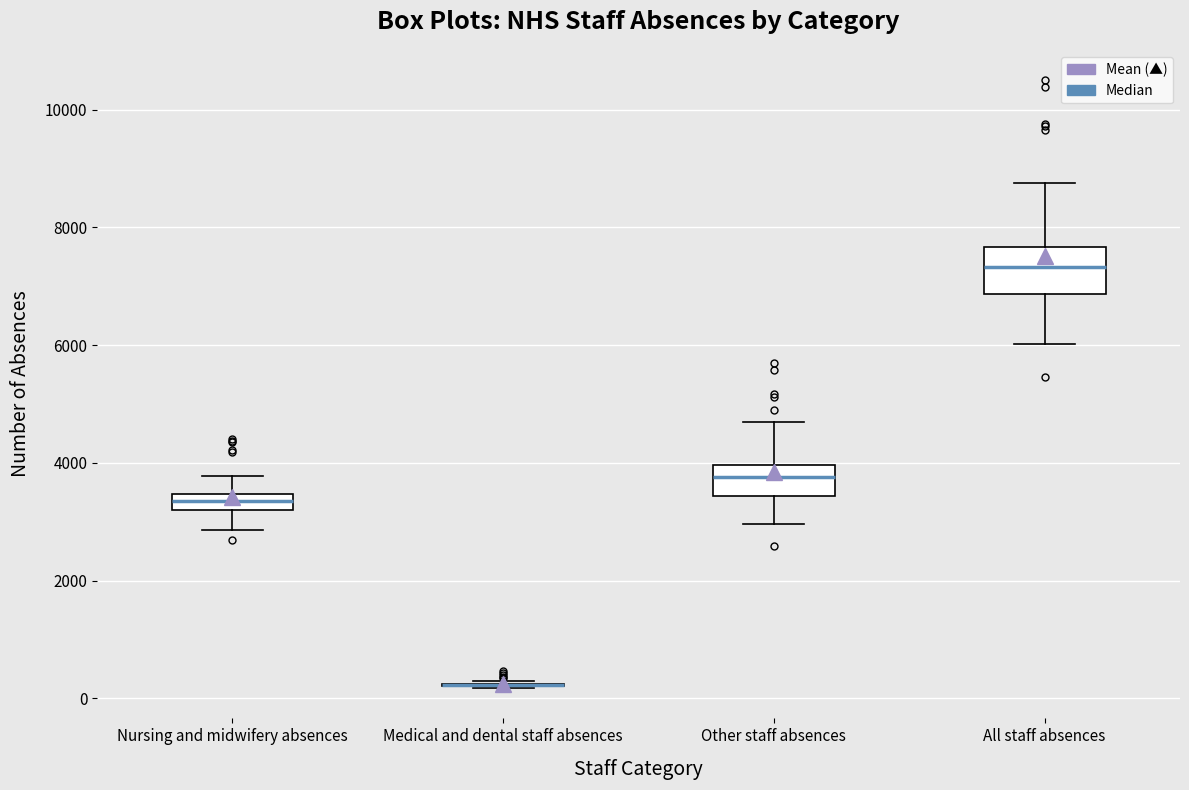

Comparing the boxes themselves (not the whiskers), which one is the tallest?

All staff absences